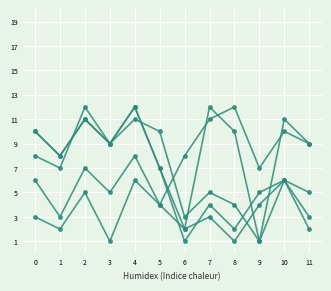

At which category is the sum across all series the highest?

4